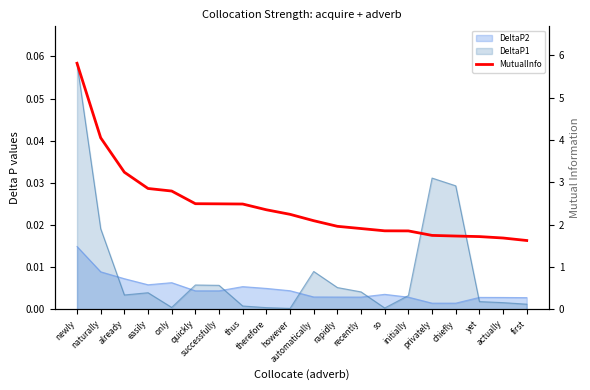

What is the sum of the values at chiefly and easily?

4.6